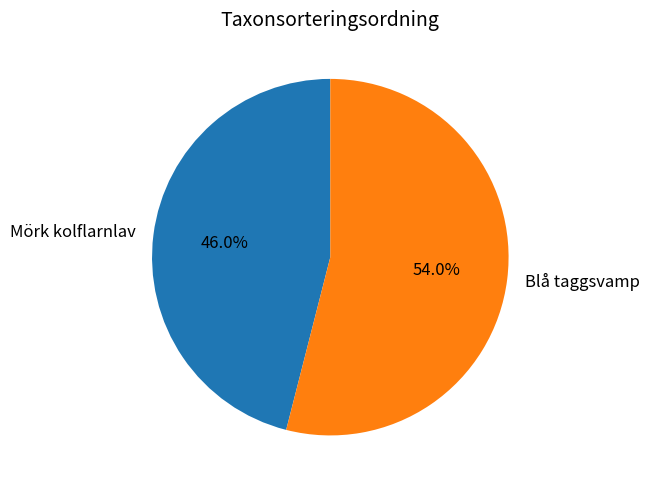

Which category accounts for the majority?

Blå taggsvamp